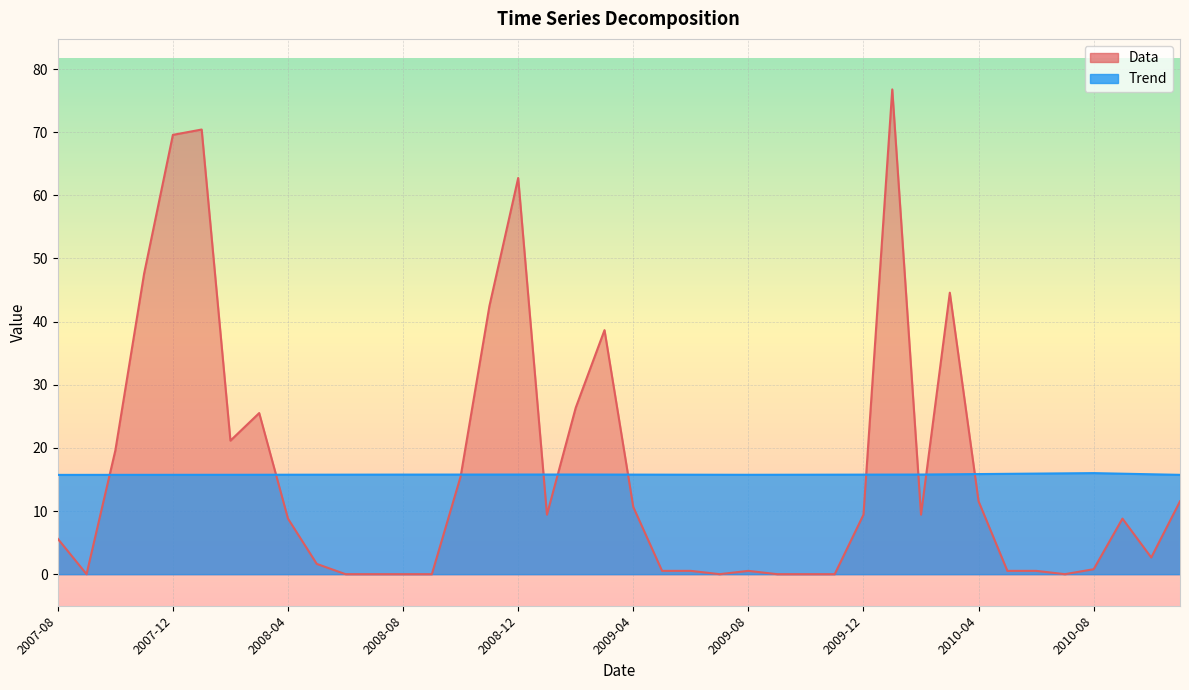

True or false: Trend has more than 2 points higher than both neighbors.

False